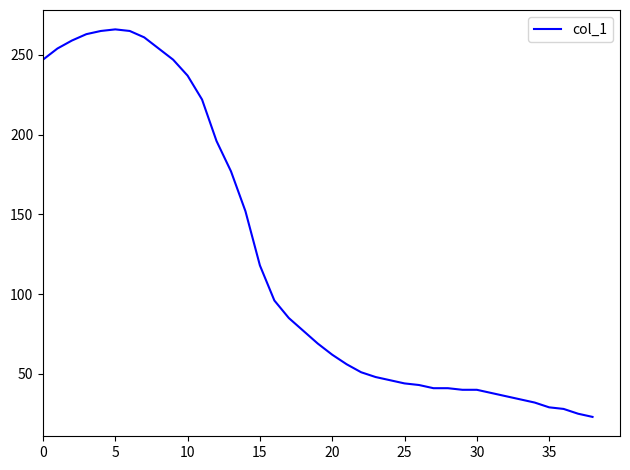

Does the chart have visible grid lines?

No